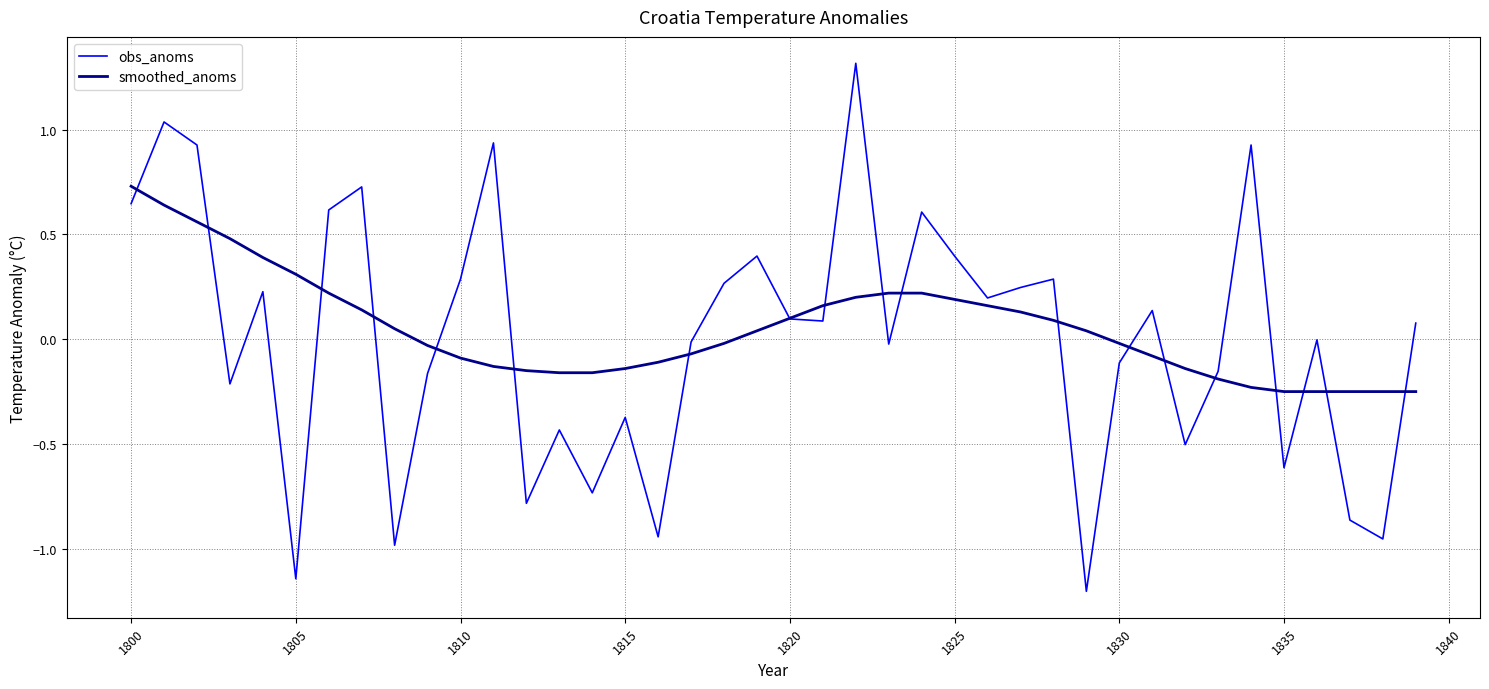

What is the smallest value displayed?

-1.2